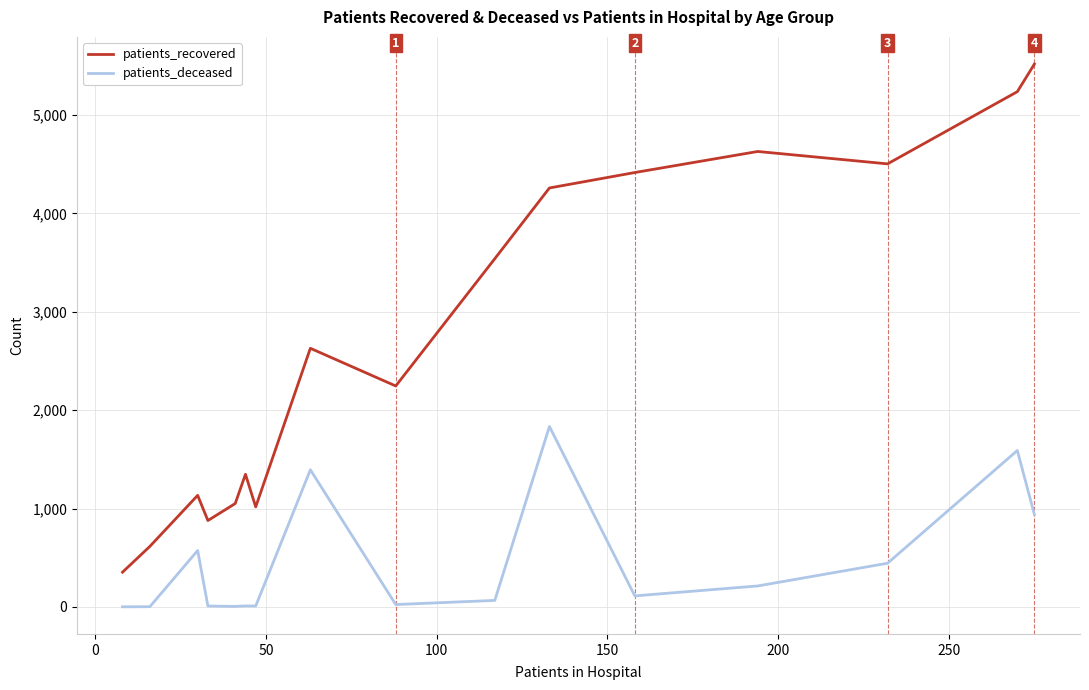

What is the difference between the maximum and second lowest values in the patients_deceased series?

1832